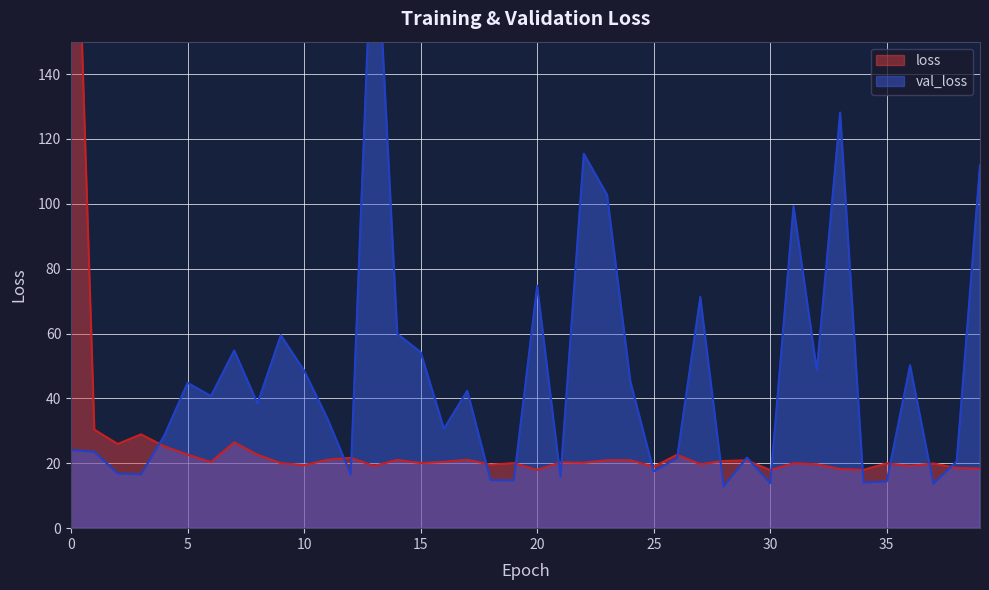

Which series has the widest spread of values?

loss